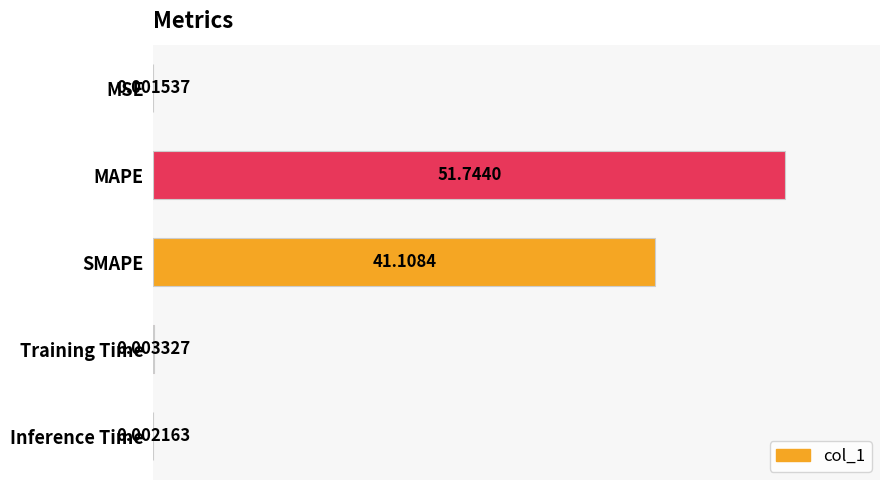

What is the change in value from SMAPE to Training Time?

-0.8